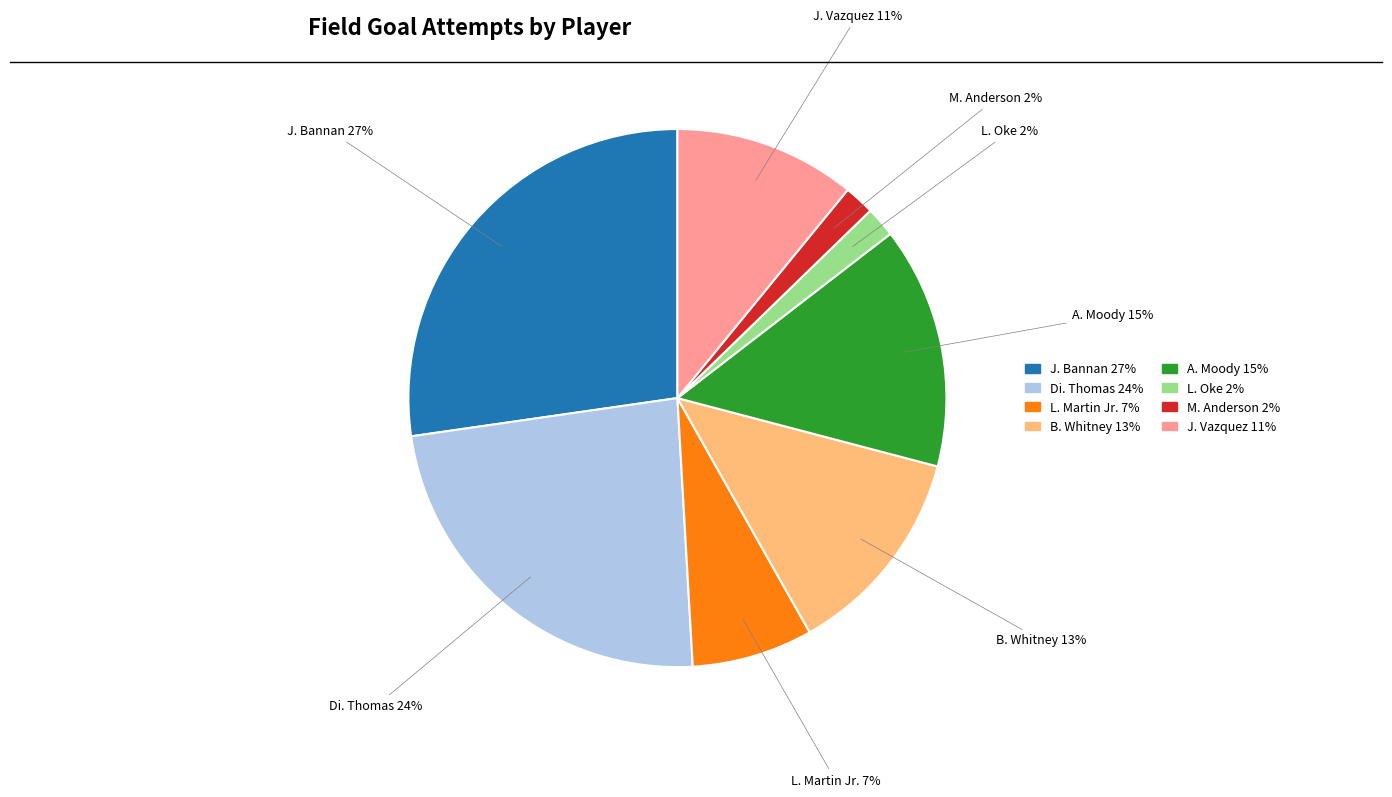

Does L. Martin Jr. account for over 50% of the chart?

No